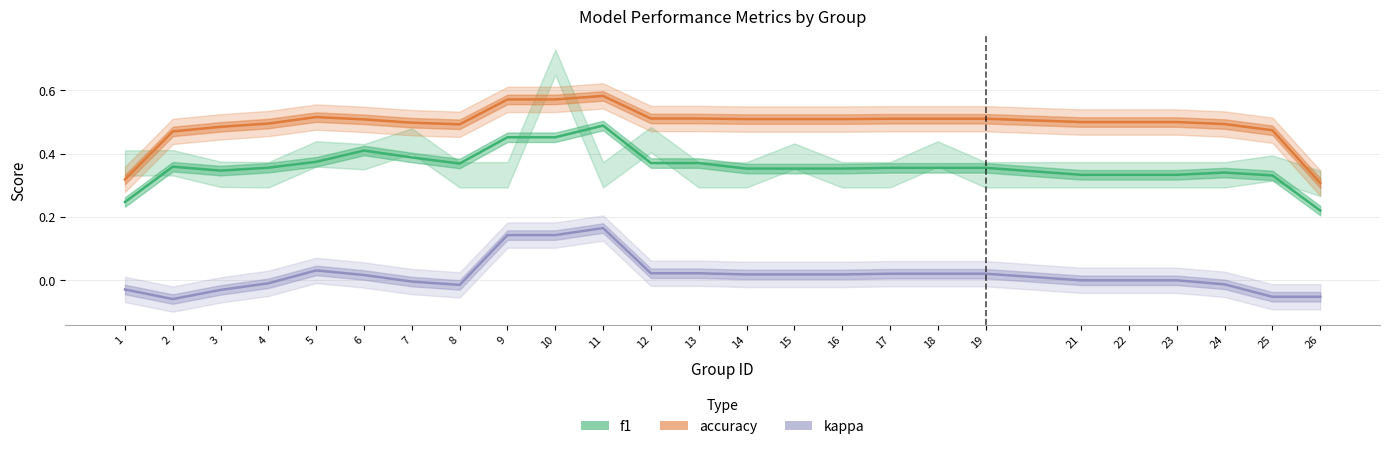

Is it true that f1 equals 0.1 at 23?

False